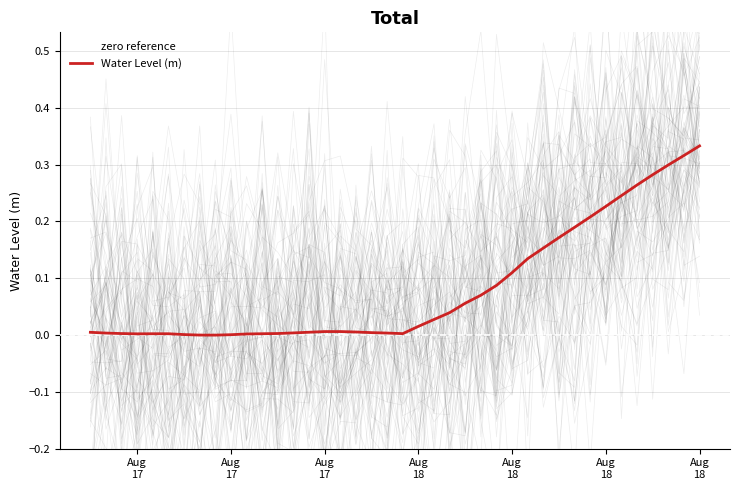

Count the number of data series in this chart.

1